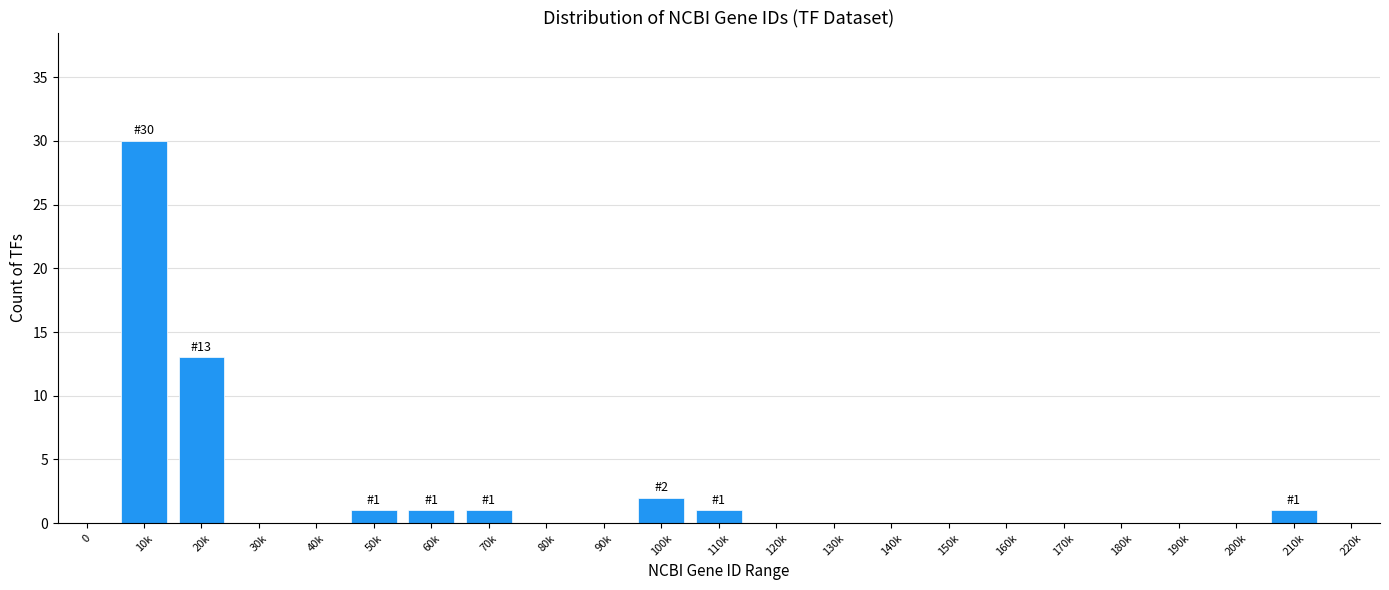

Reading left to right, transcribe all the data shown in this chart.

0=0	10k=30	20k=13	30k=0	40k=0	50k=1	60k=1	70k=1	80k=0	90k=0	100k=2	110k=1	120k=0	130k=0	140k=0	150k=0	160k=0	170k=0	180k=0	190k=0	200k=0	210k=1	220k=0